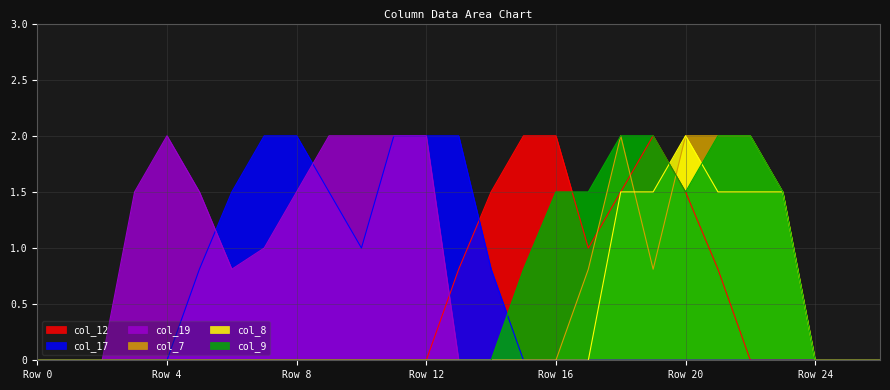

Reading left to right, what are all the values shown in this chart?

col_12: 0.0	0.0	0.0	0.0	0.0	0.0	0.0	0.0	0.0	0.0	0.0	0.0	0.0	0.8	1.5	2.0	2.0	1.0	1.5	2.0	1.5	0.8	0.0	0.0	0.0	0.0	0.0
col_17: 0.0	0.0	0.0	0.0	0.0	0.8	1.5	2.0	2.0	1.5	1.0	2.0	2.0	2.0	0.8	0.0	0.0	0.0	0.0	0.0	0.0	0.0	0.0	0.0	0.0	0.0	0.0
col_19: 0.0	0.0	0.0	1.5	2.0	1.5	0.8	1.0	1.5	2.0	2.0	2.0	2.0	0.0	0.0	0.0	0.0	0.0	0.0	0.0	0.0	0.0	0.0	0.0	0.0	0.0	0.0
col_7: 0.0	0.0	0.0	0.0	0.0	0.0	0.0	0.0	0.0	0.0	0.0	0.0	0.0	0.0	0.0	0.0	0.0	0.8	2.0	0.8	2.0	2.0	2.0	1.5	0.0	0.0	0.0
col_8: 0.0	0.0	0.0	0.0	0.0	0.0	0.0	0.0	0.0	0.0	0.0	0.0	0.0	0.0	0.0	0.0	0.0	0.0	1.5	1.5	2.0	1.5	1.5	1.5	0.0	0.0	0.0
col_9: 0.0	0.0	0.0	0.0	0.0	0.0	0.0	0.0	0.0	0.0	0.0	0.0	0.0	0.0	0.0	0.8	1.5	1.5	2.0	2.0	1.5	2.0	2.0	1.5	0.0	0.0	0.0